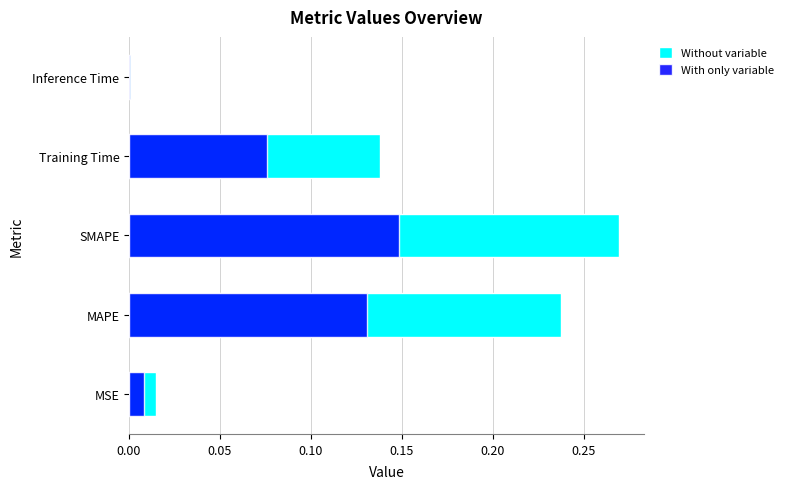

The value of col_1 at MSE is 0.0. True or false?

False